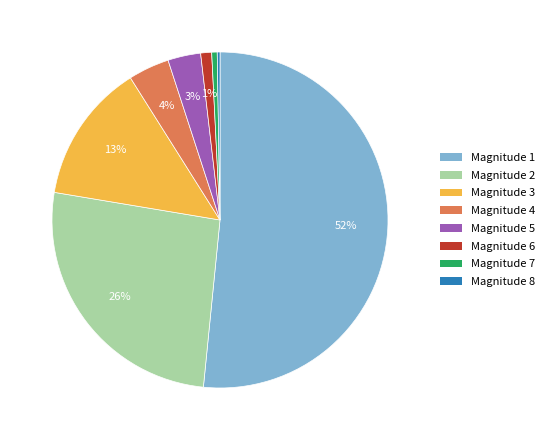

Is there any slice that represents more than half of the pie?

Yes